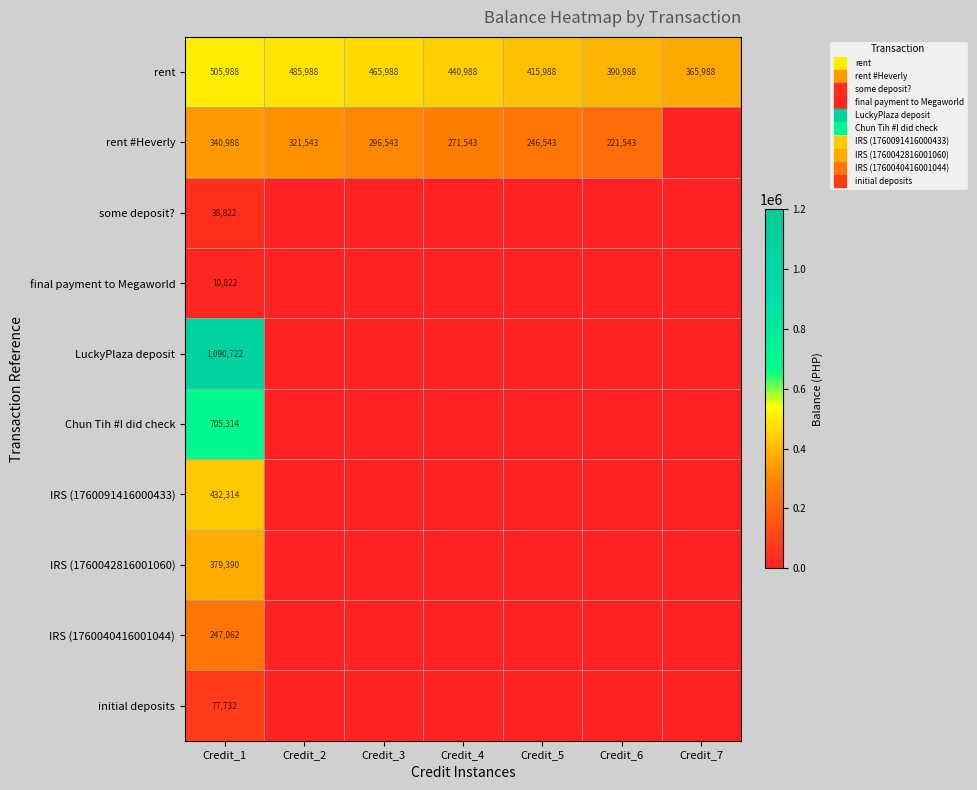

How many series are shown in this chart?

10